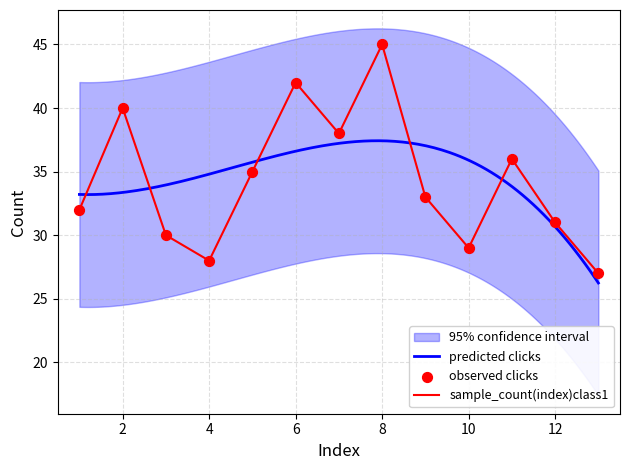

What is the lowest value of the predicted clicks series?

26.2